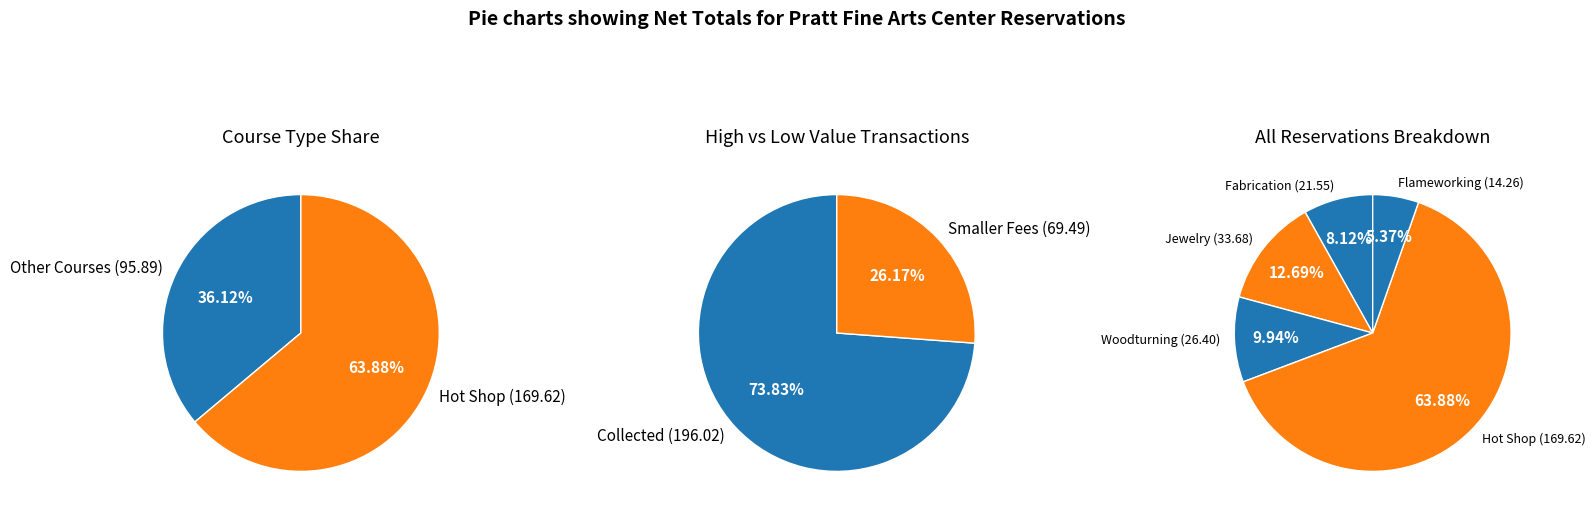

To the nearest percent, what portion does Fabrication represent?

8%